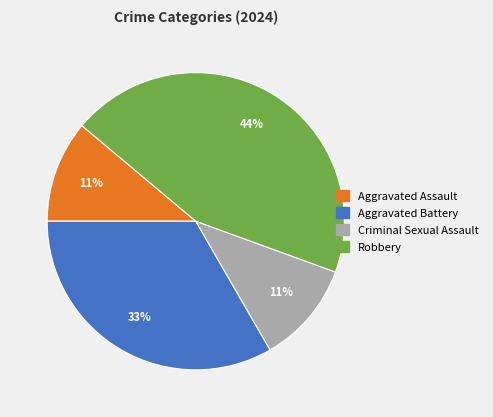

Does Robbery represent more than half of the total?

No